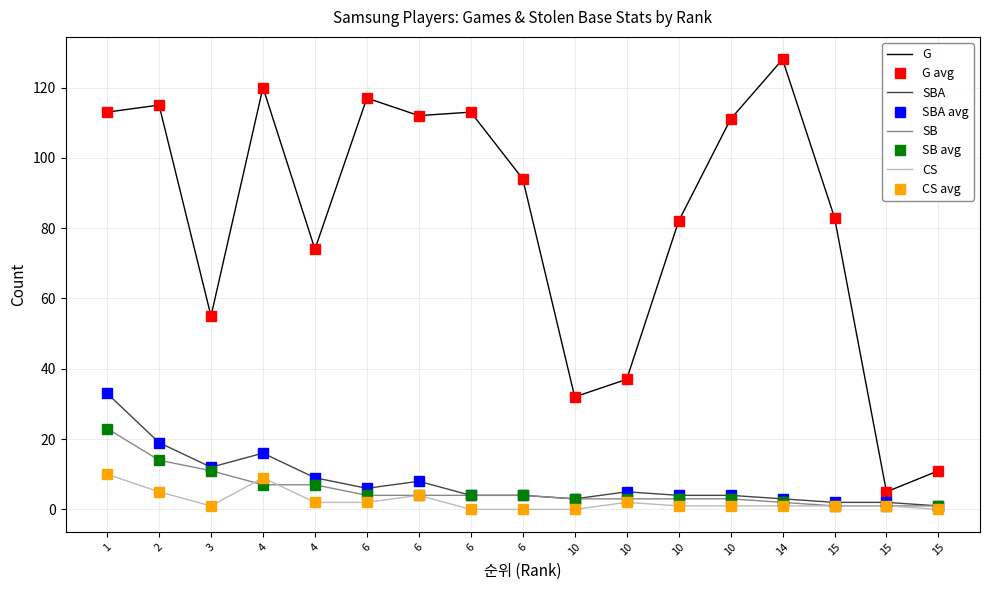

At which label does CS reach its minimum?

6